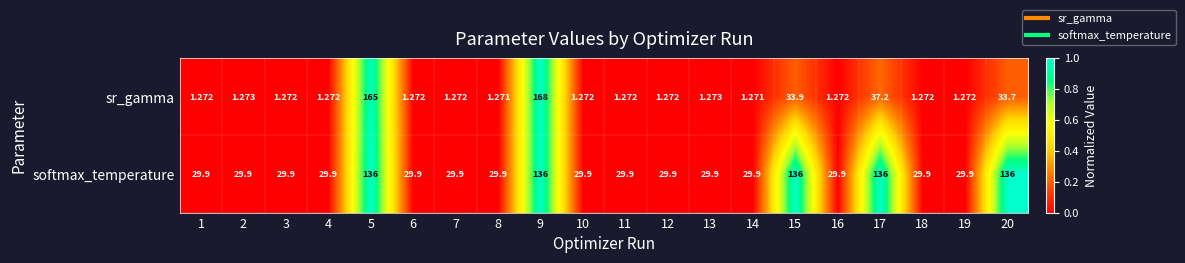

Which series has the widest spread of values?

sr_gamma